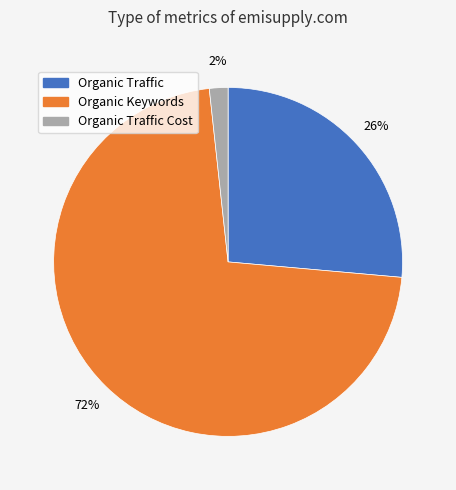

Does Organic Keywords account for over 50% of the chart?

Yes